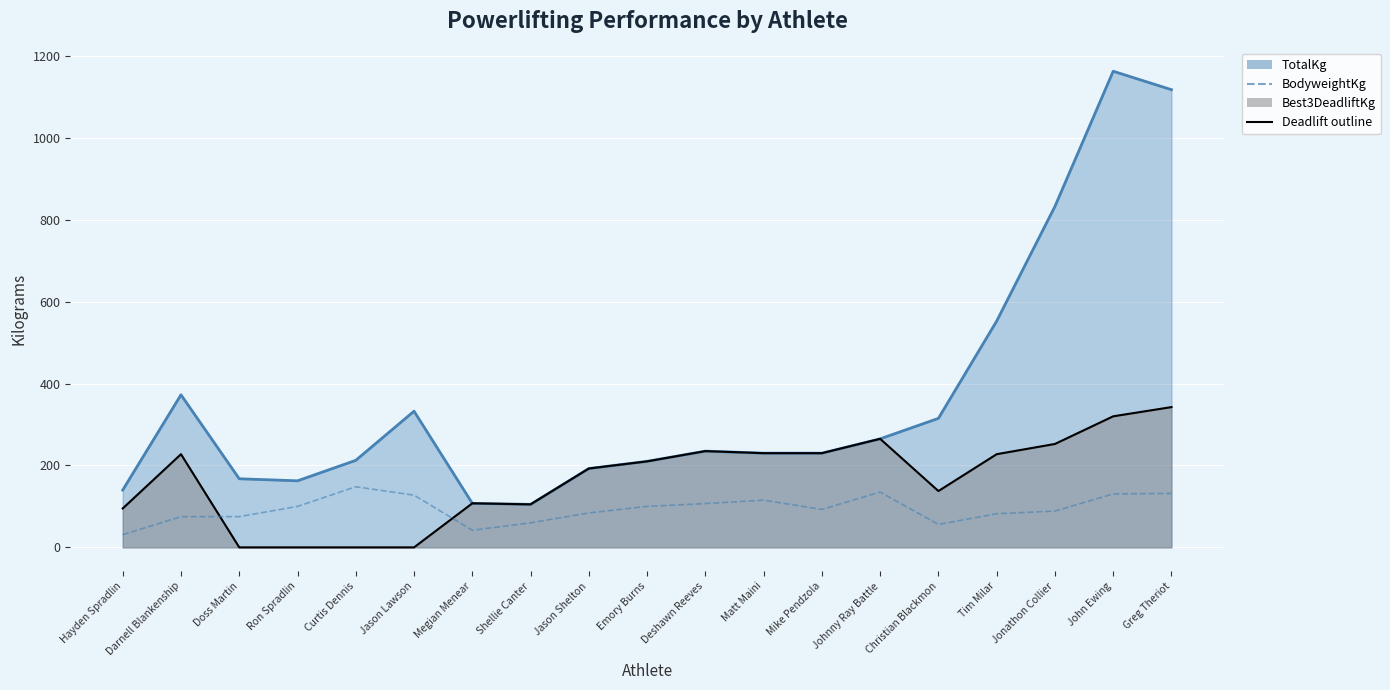

How many interior local valleys (lower than both neighbors) does the data have?

3